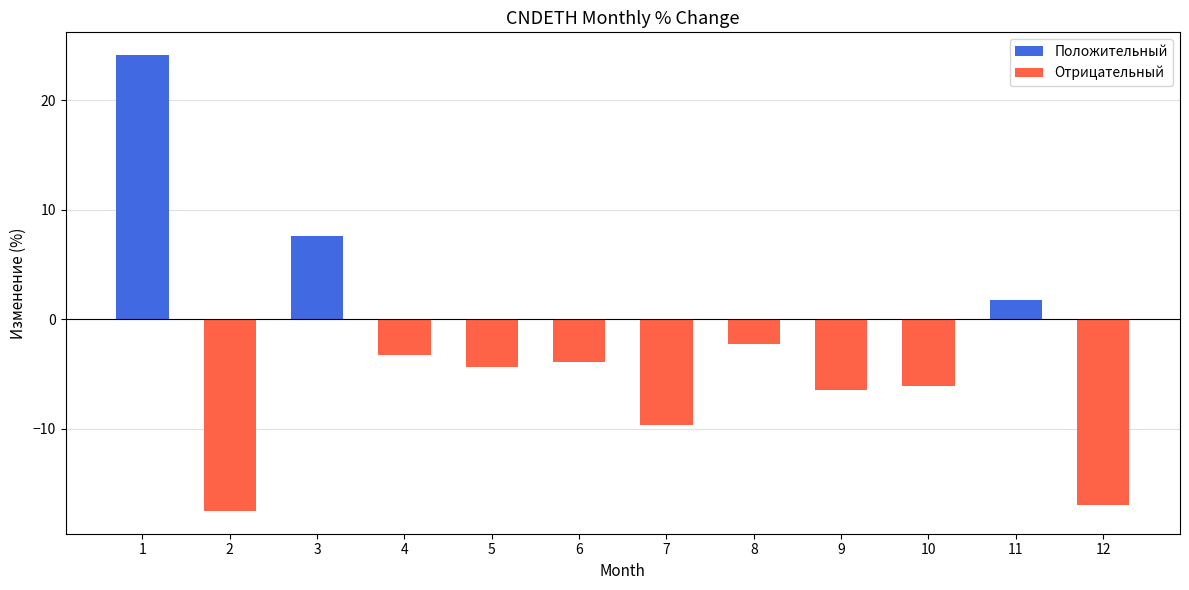

How many data points are less than -3?

8